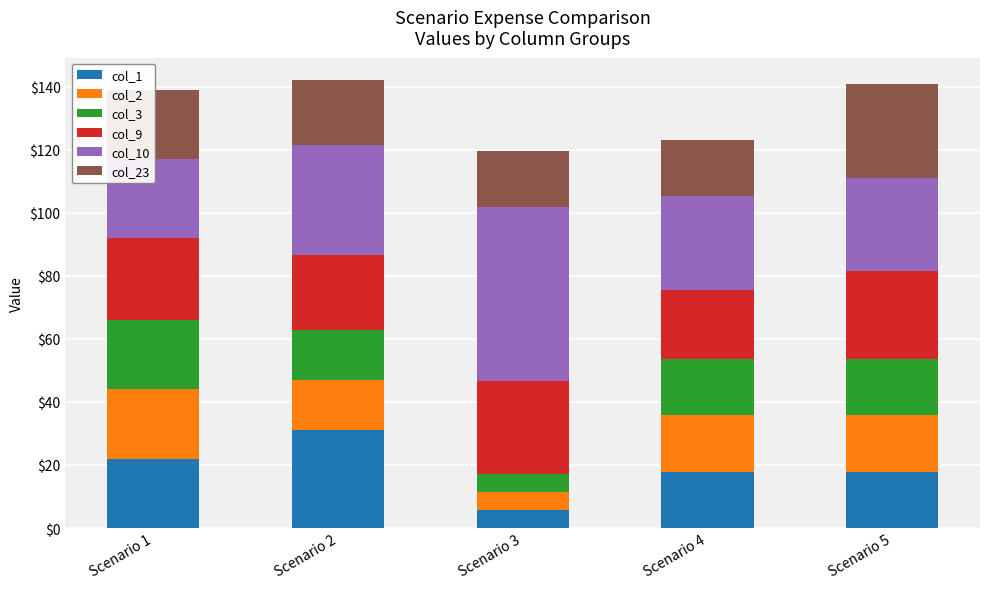

Which label corresponds to the smallest value in the chart?

Scenario 3